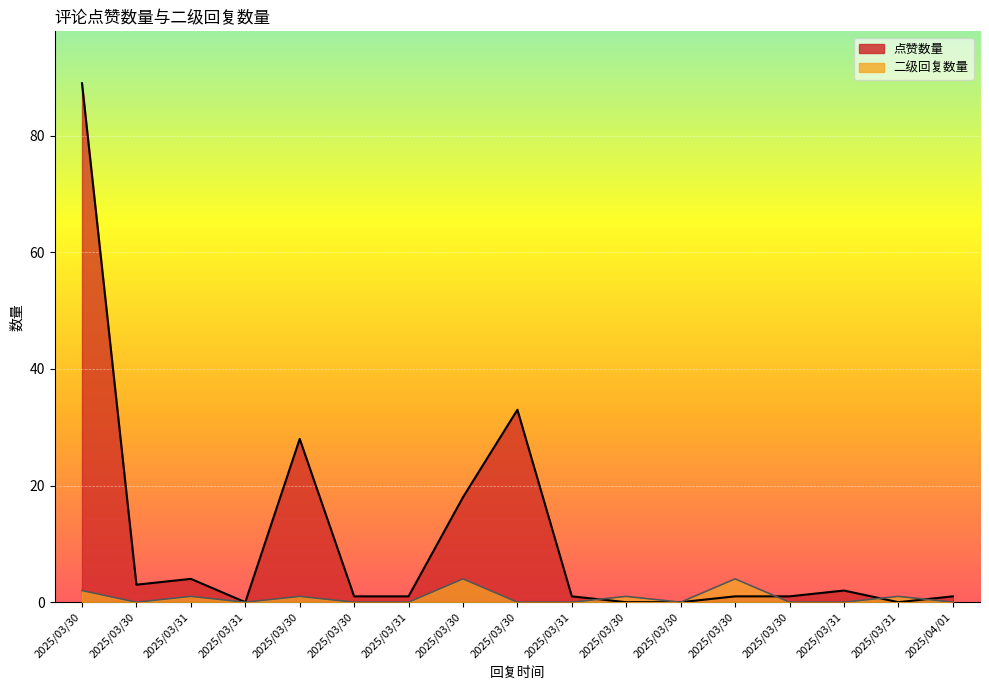

Where do 点赞数量 and 二级回复数量 first cross each other?

2025/03/31 and 2025/03/30